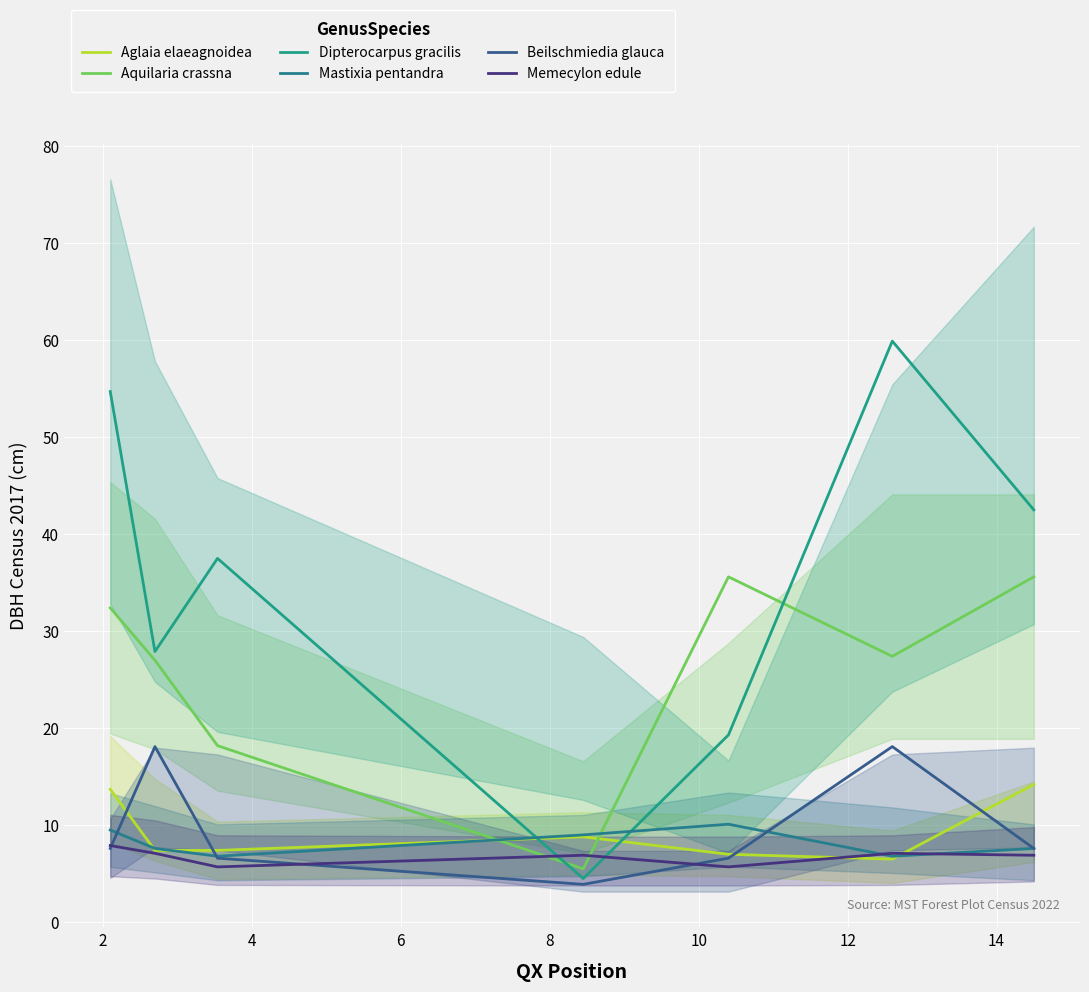

What are all the series names shown in the legend?

Aglaia elaeagnoidea, Aquilaria crassna, Dipterocarpus gracilis, Mastixia pentandra, Beilschmiedia glauca, Memecylon edule